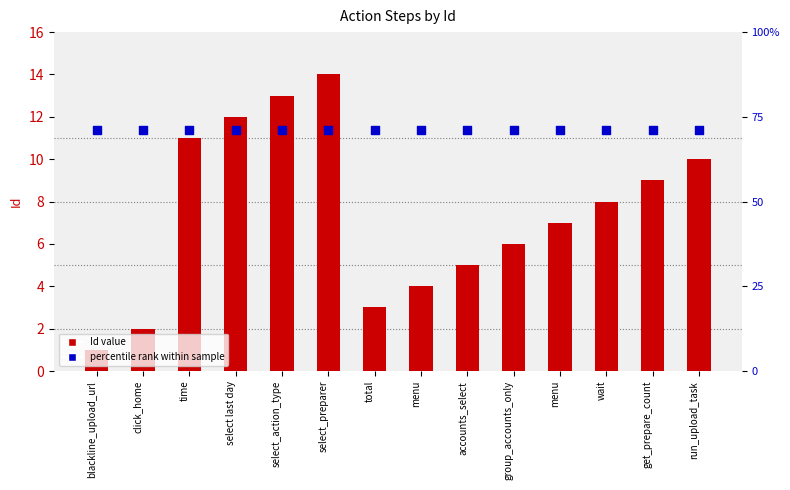

Which series has the widest spread of Y values?

Id (count)